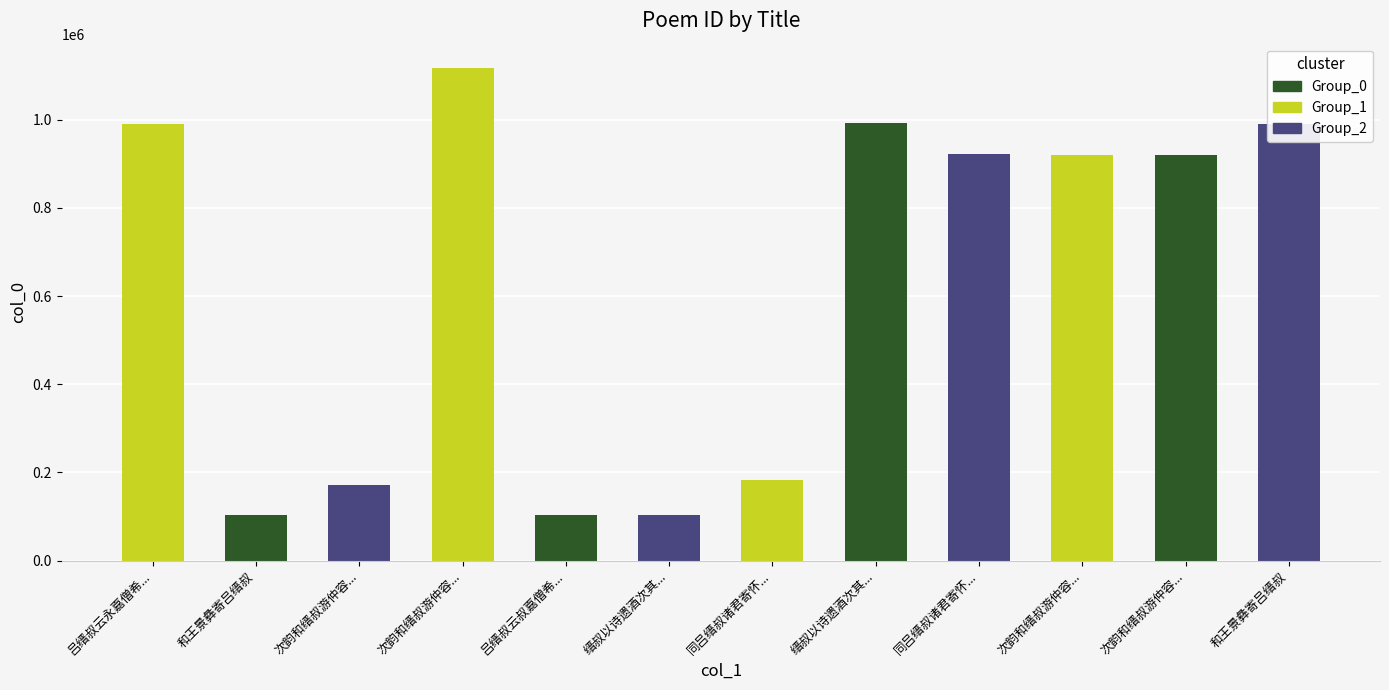

How many bars are there in total?

12